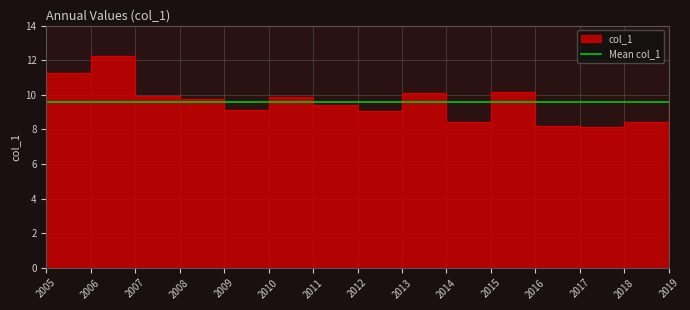

What is the difference between the values at 2005 and 2018?

2.9